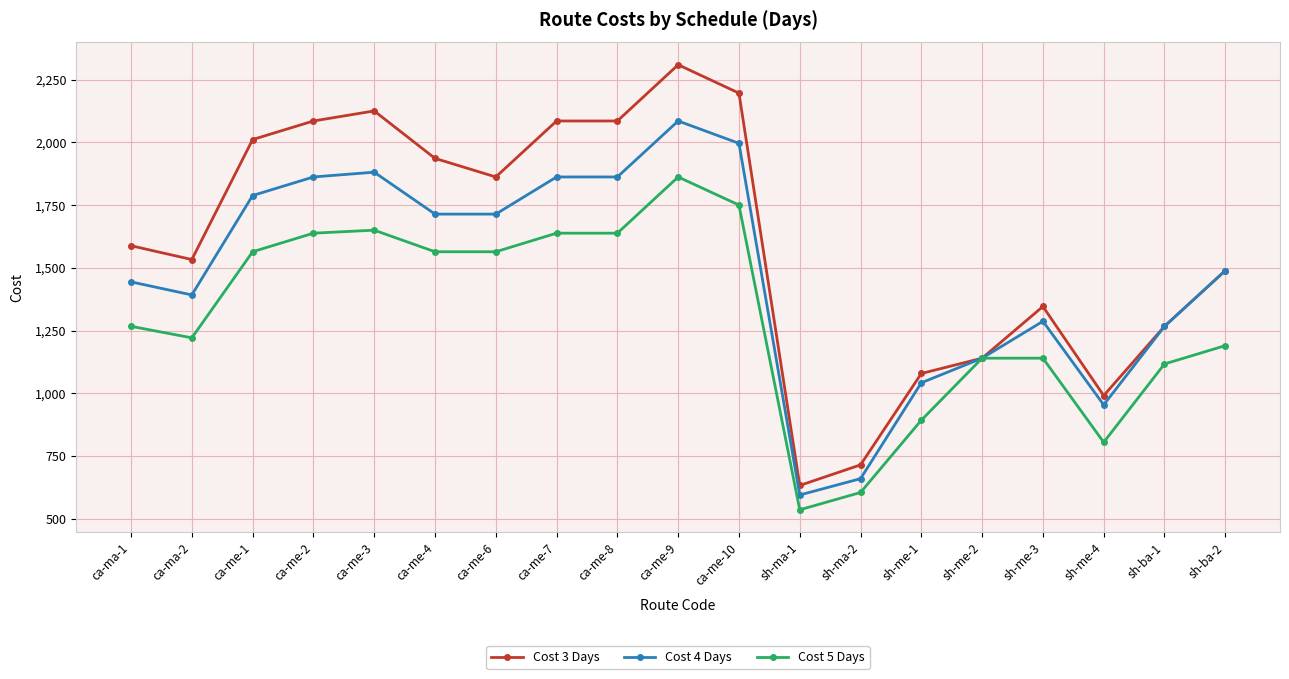

What are all the series names shown in the legend?

Cost 3 Days, Cost 4 Days, Cost 5 Days